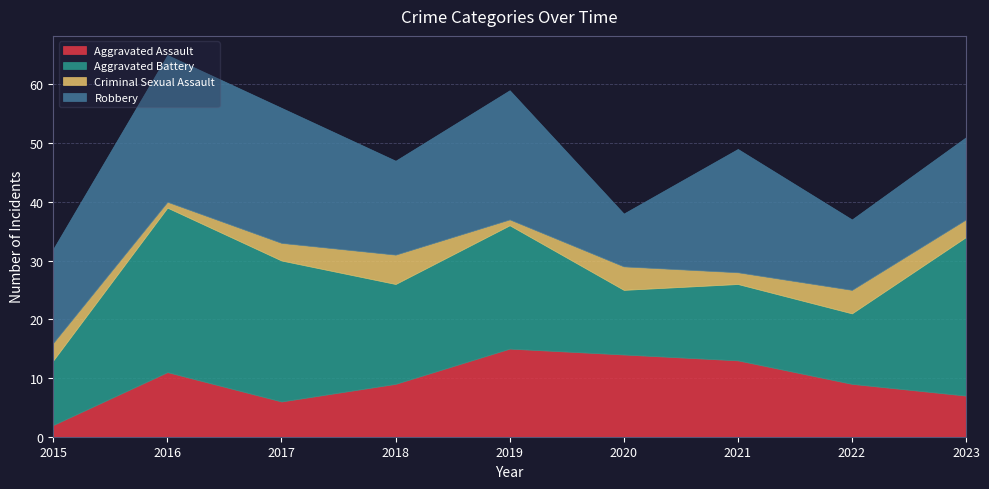

Between 2020 and 2022, which is larger?

2020